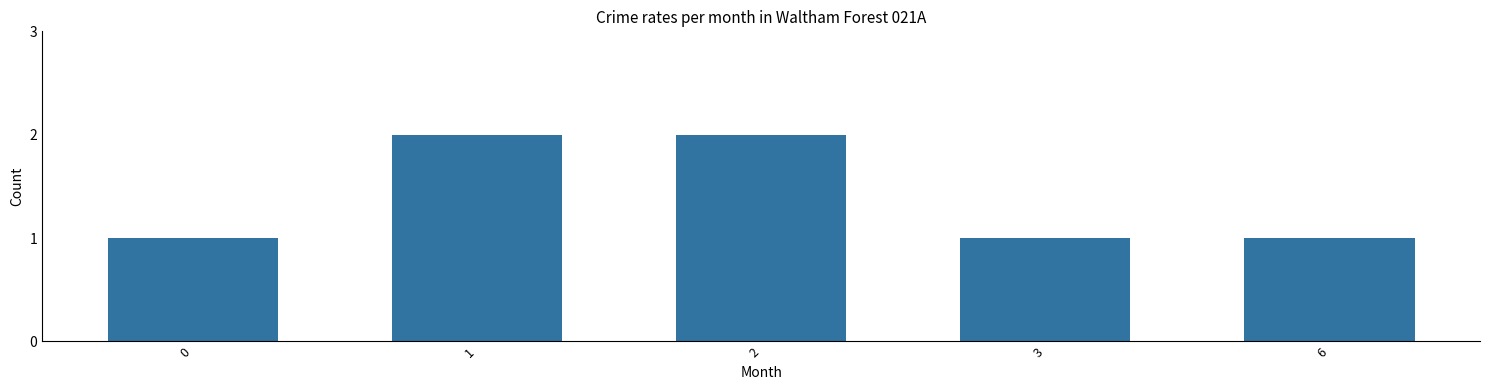

What is the value of the 5th bar from the left?

1